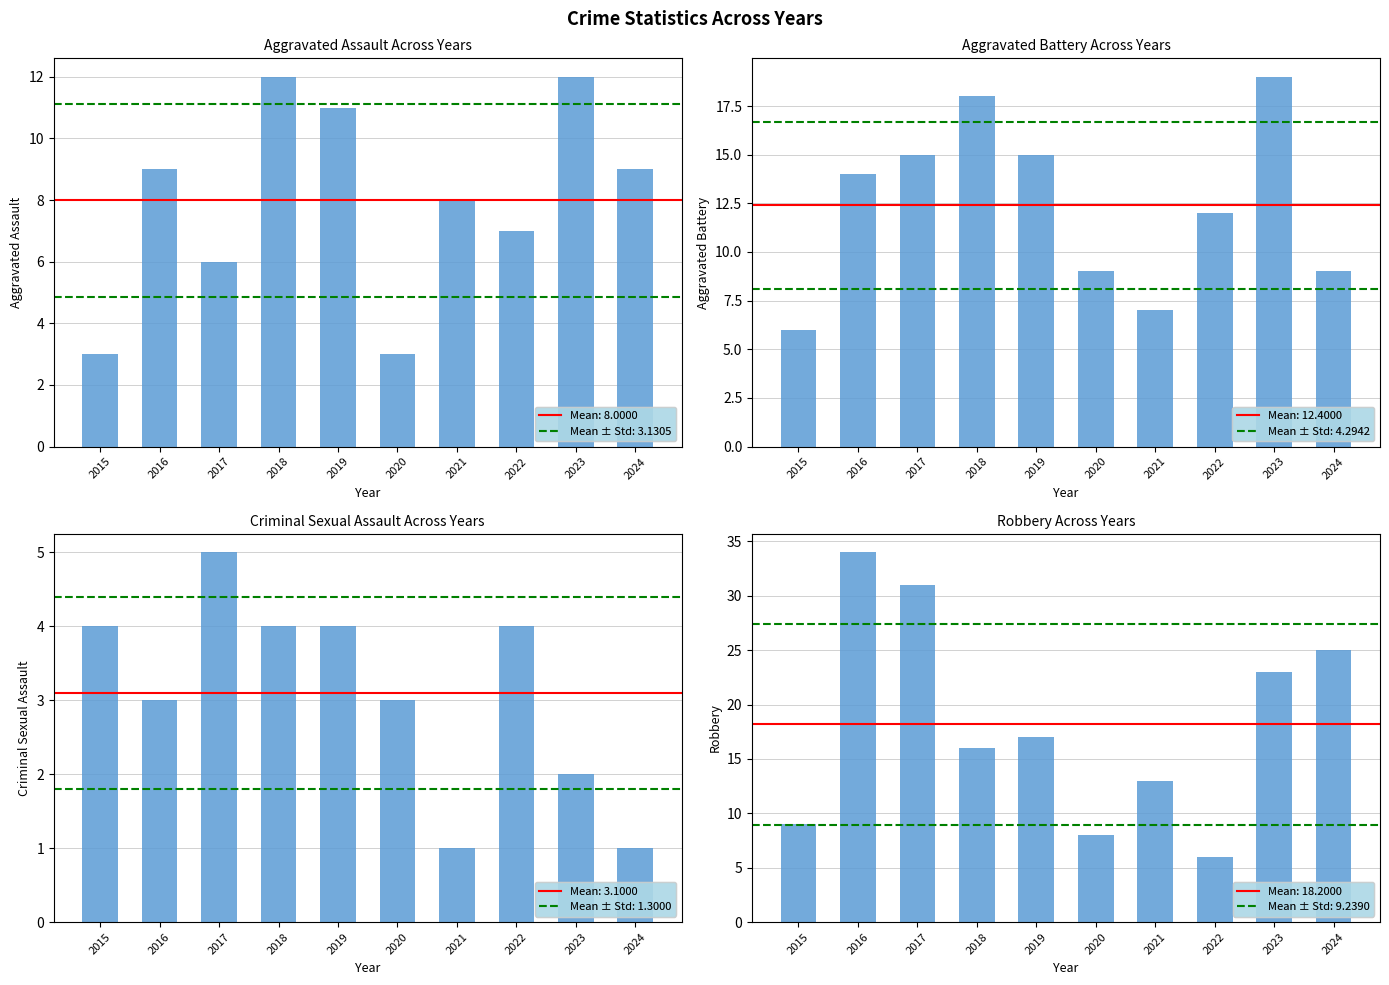

True or false: Aggravated Assault has a value of 1 at 2015.

False